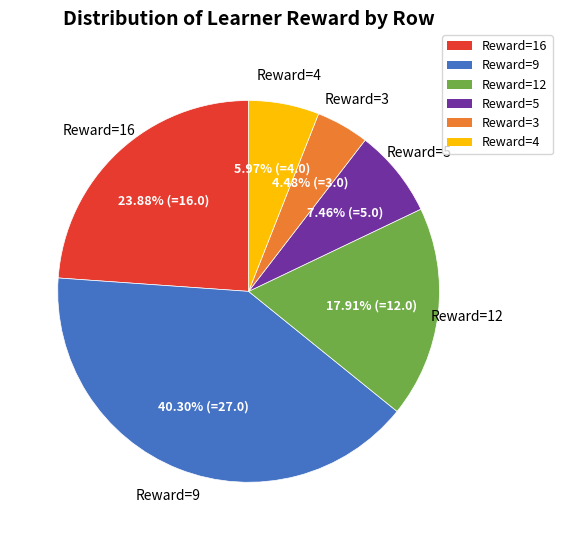

Is there a majority slice in this chart?

No